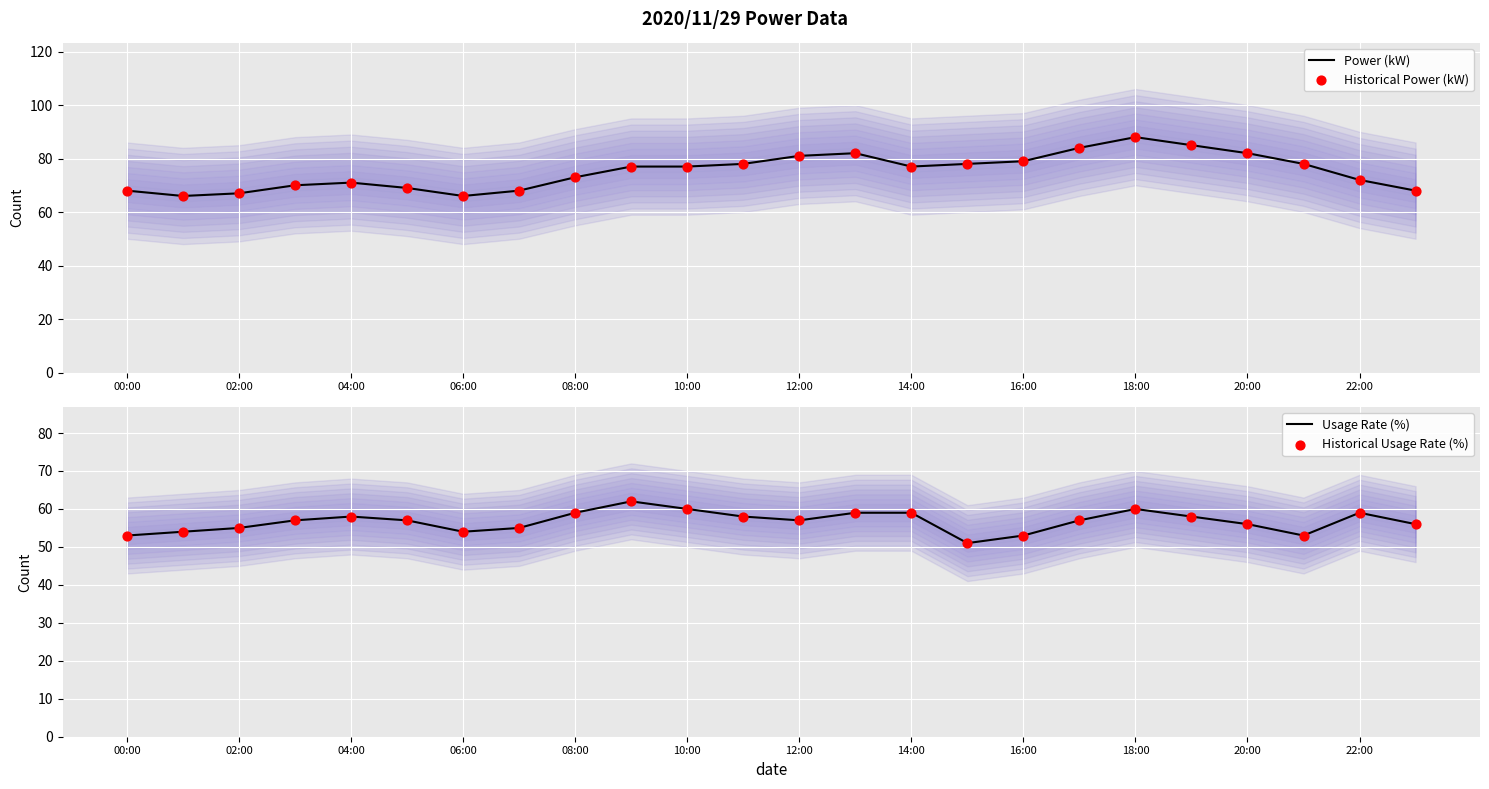

What are all the series names shown in the legend?

Power (kW), Historical Power (kW), Usage Rate (%), Historical Usage Rate (%)